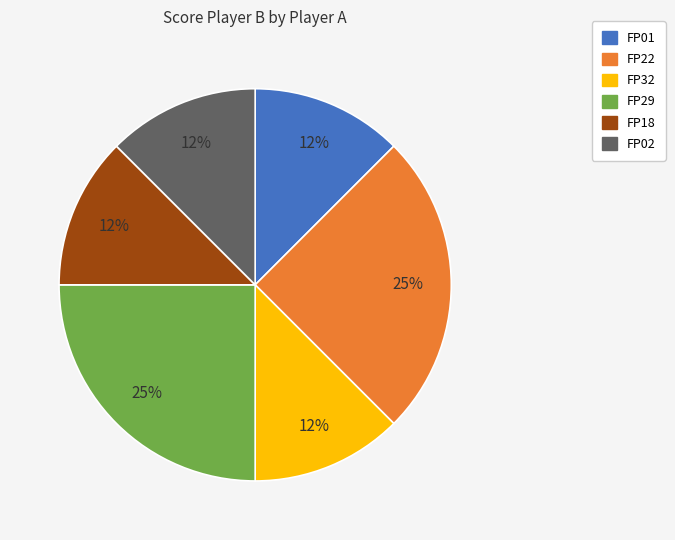

To the nearest percent, what is the average slice percentage?

17%